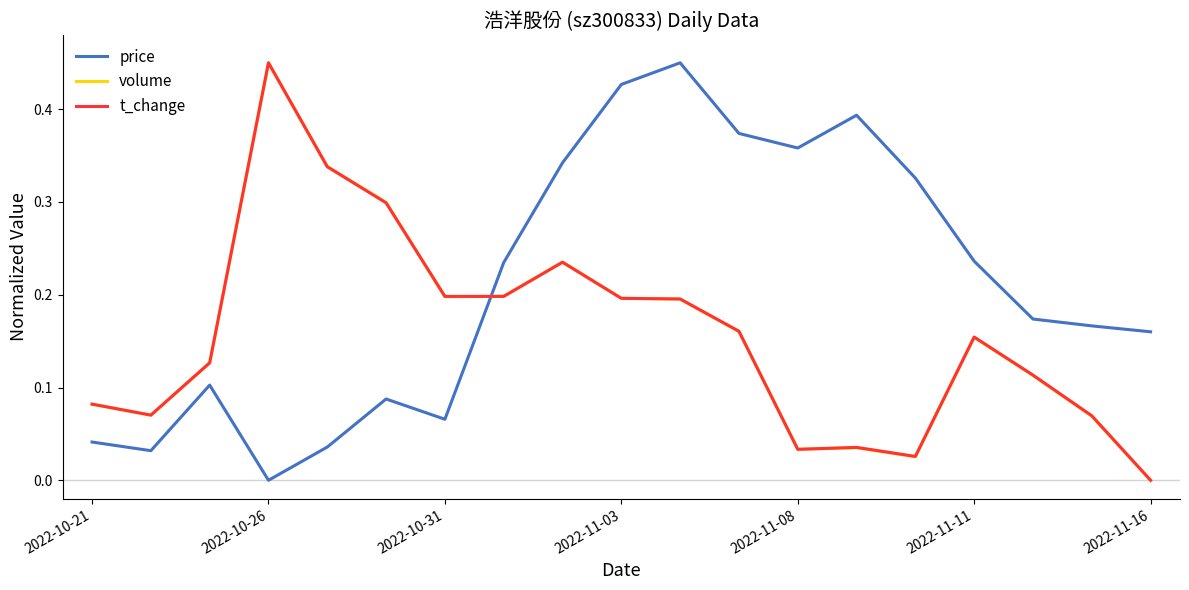

After their last crossing, which series has the higher values: price or volume?

price